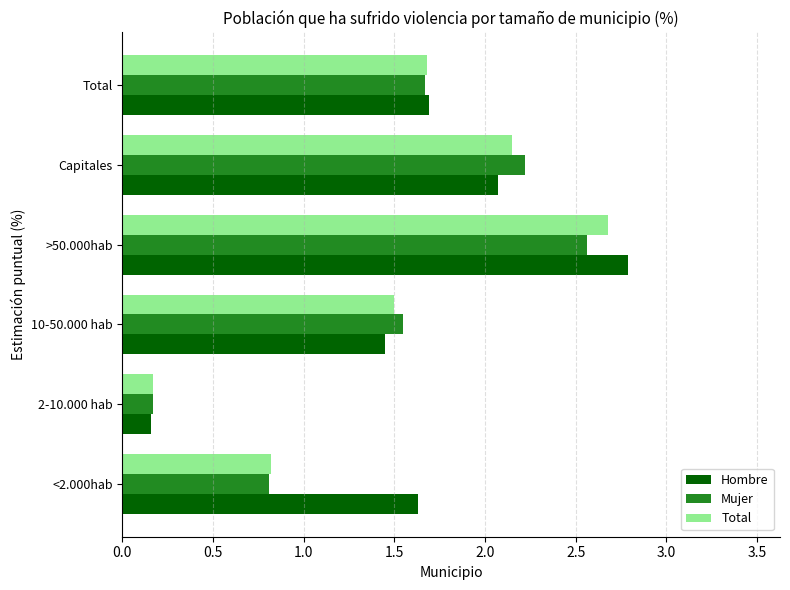

The value of Mujer at 10-50.000 hab is 1.6. True or false?

True